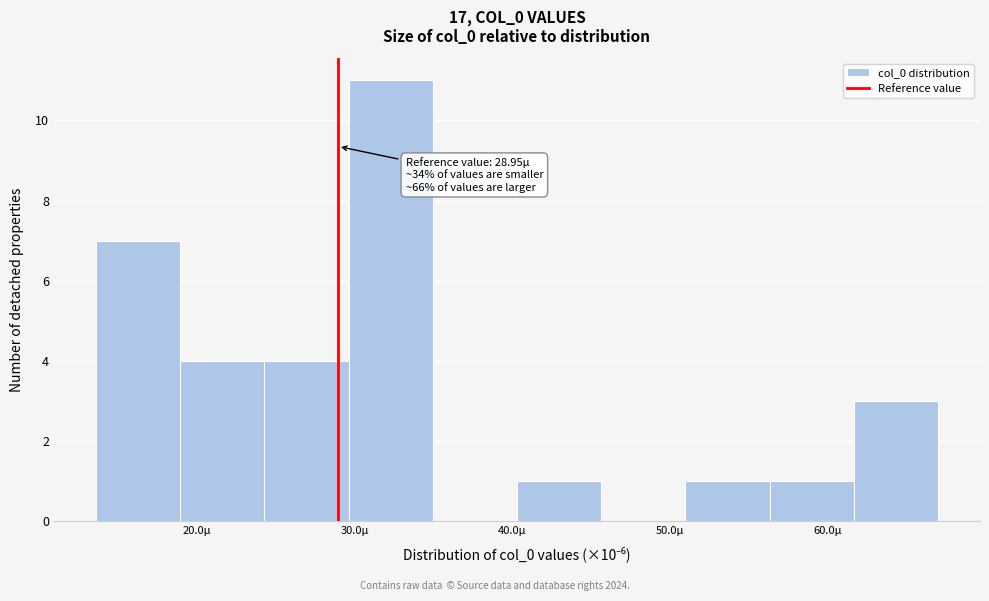

Over which range of the x-axis is the bar tallest?

30 to 35